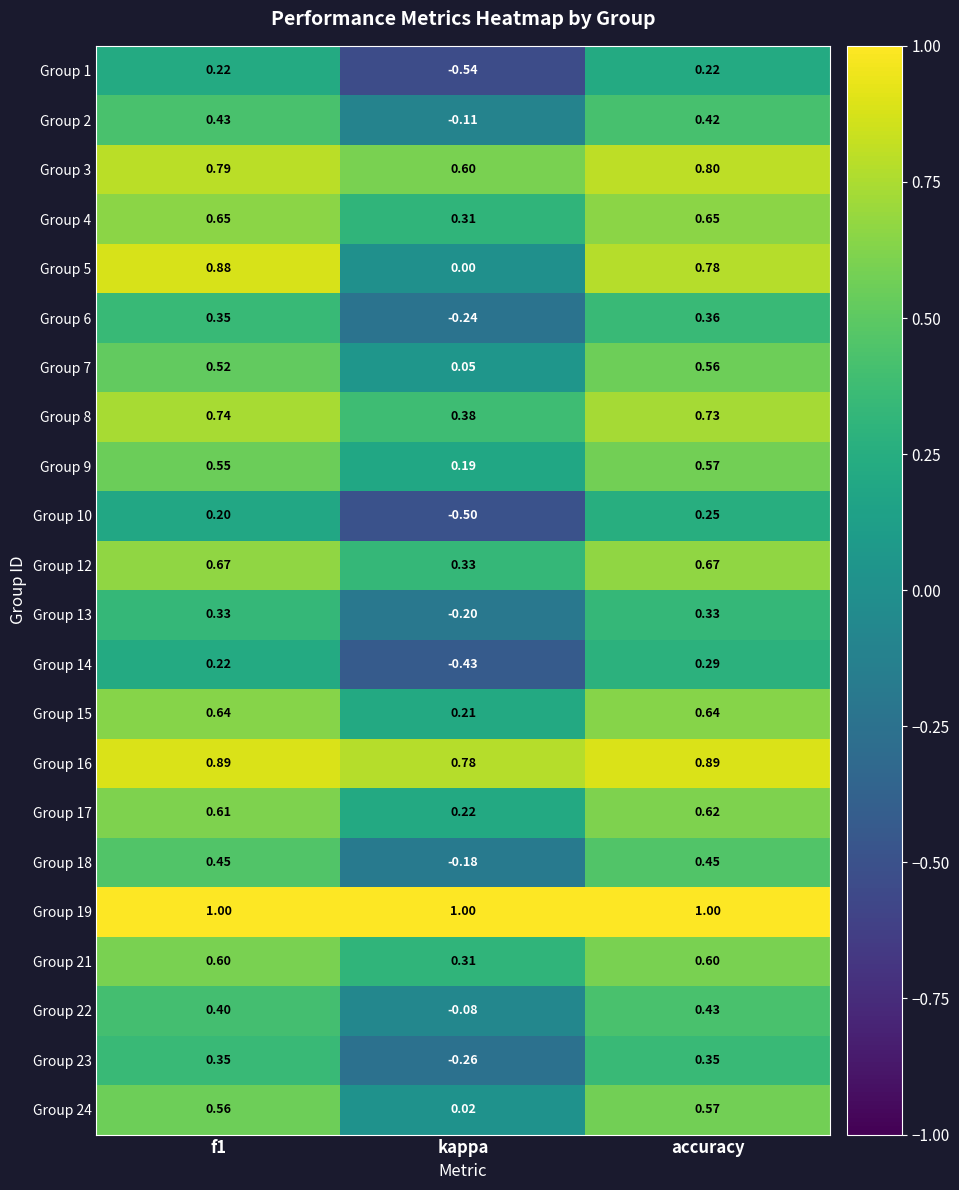

Where is Group 9 nearest to the value 0?

kappa